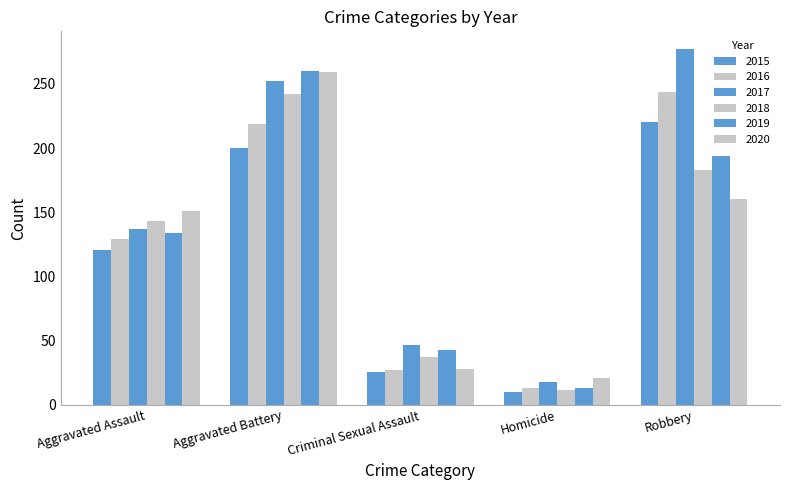

Rank the series at Robbery from highest to lowest value.

2017, 2016, 2015, 2019, 2018, 2020